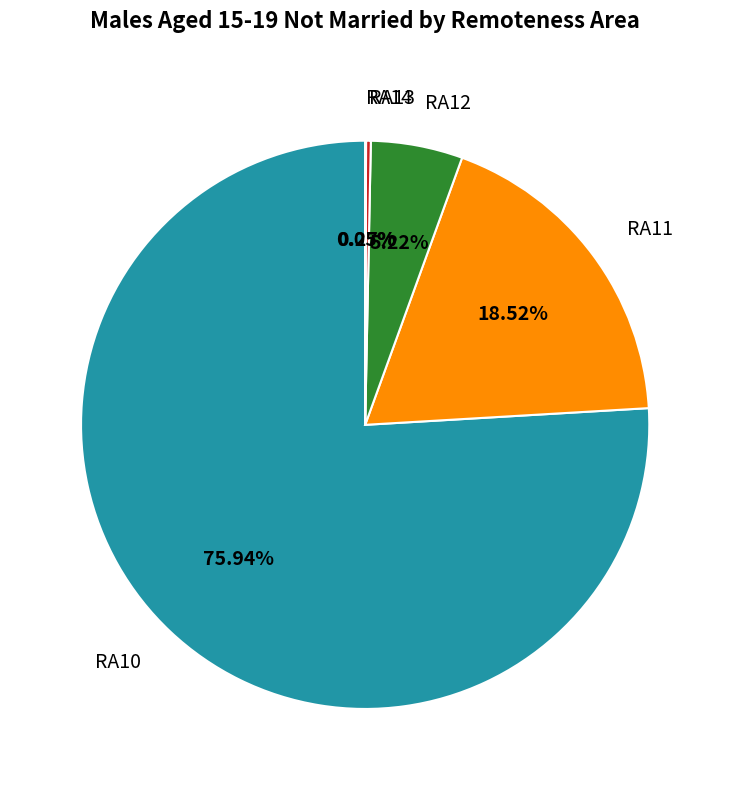

Does any single category account for the majority?

Yes